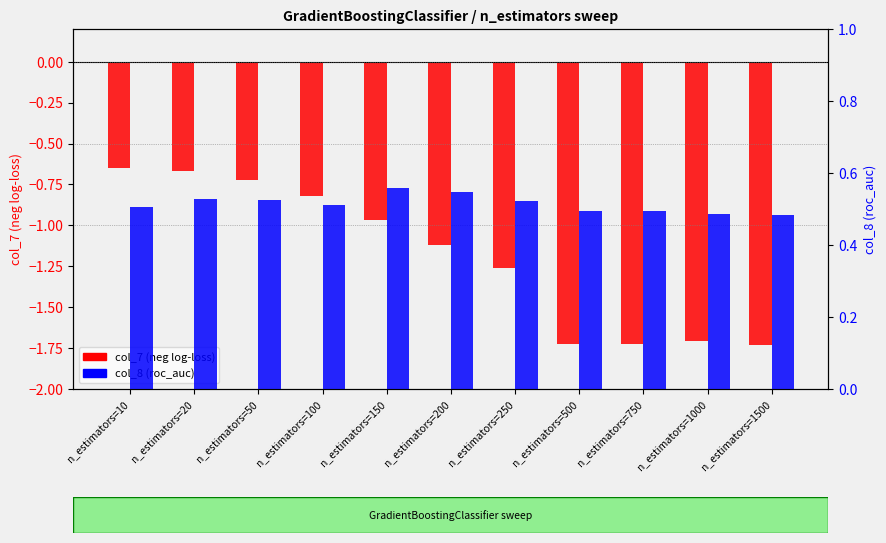

Which series has the largest range (max minus min)?

col_7 (log-loss neg)